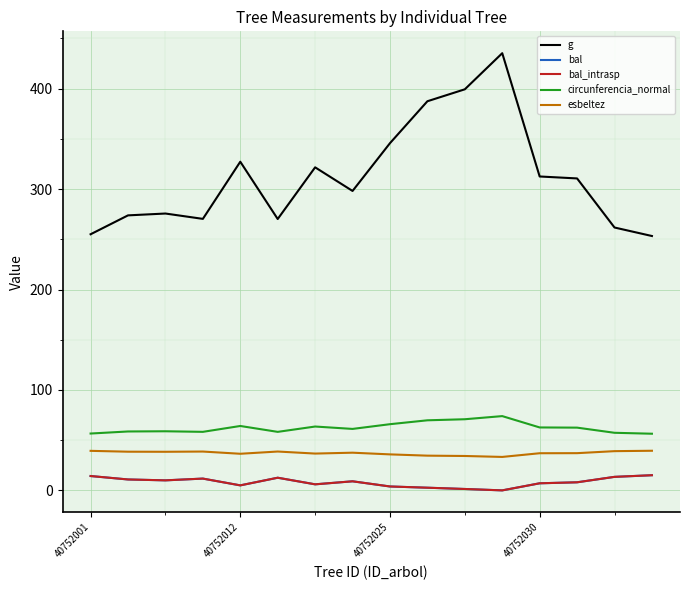

True or false: g has more than 1 interior local peaks.

True